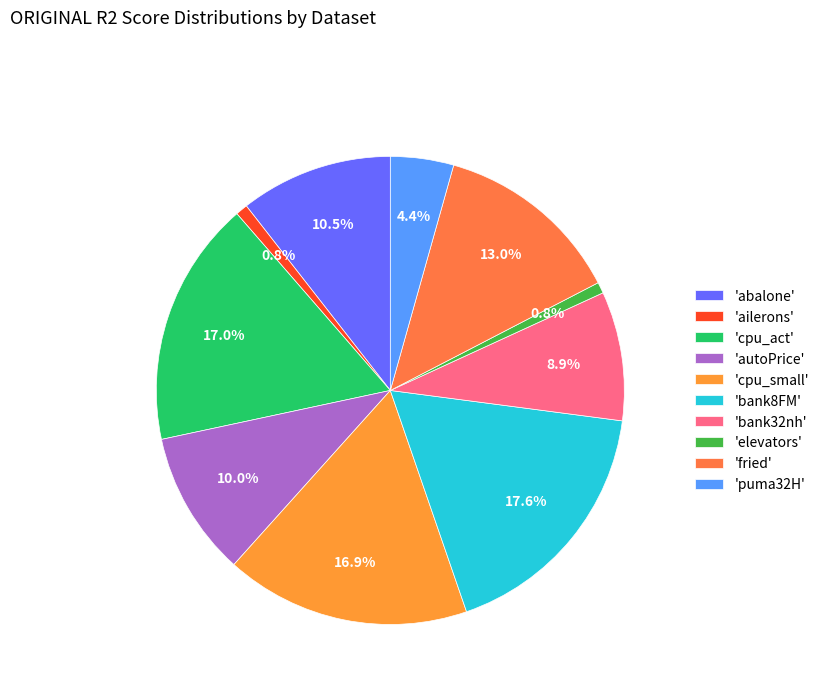

Does any single category account for the majority?

No